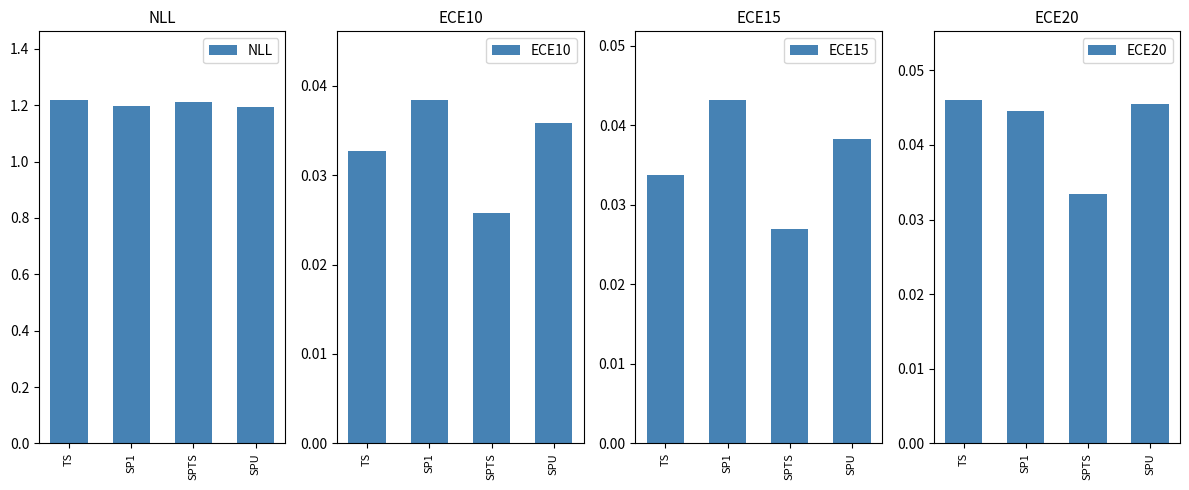

What is the label of the 3rd bar from the left?

SPTS